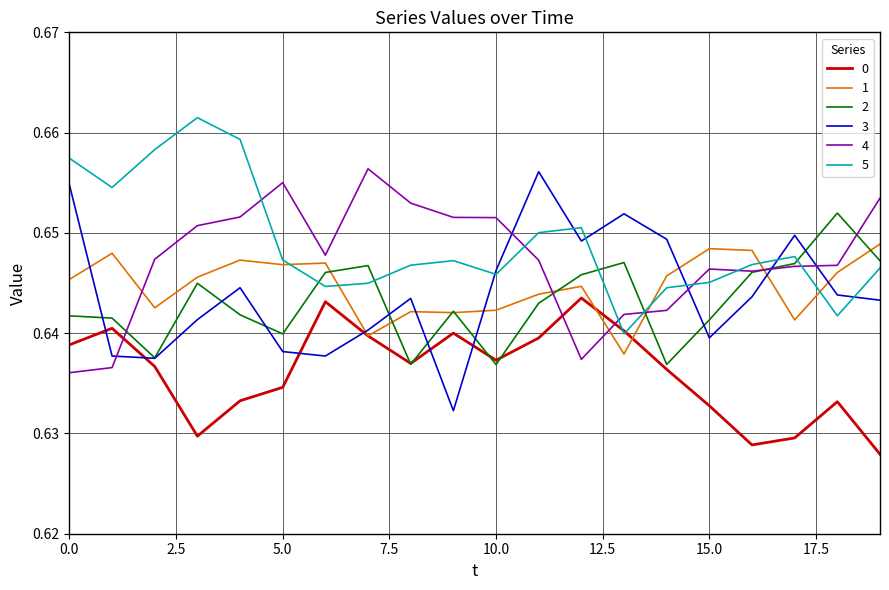

Which series has the largest range (max minus min)?

3